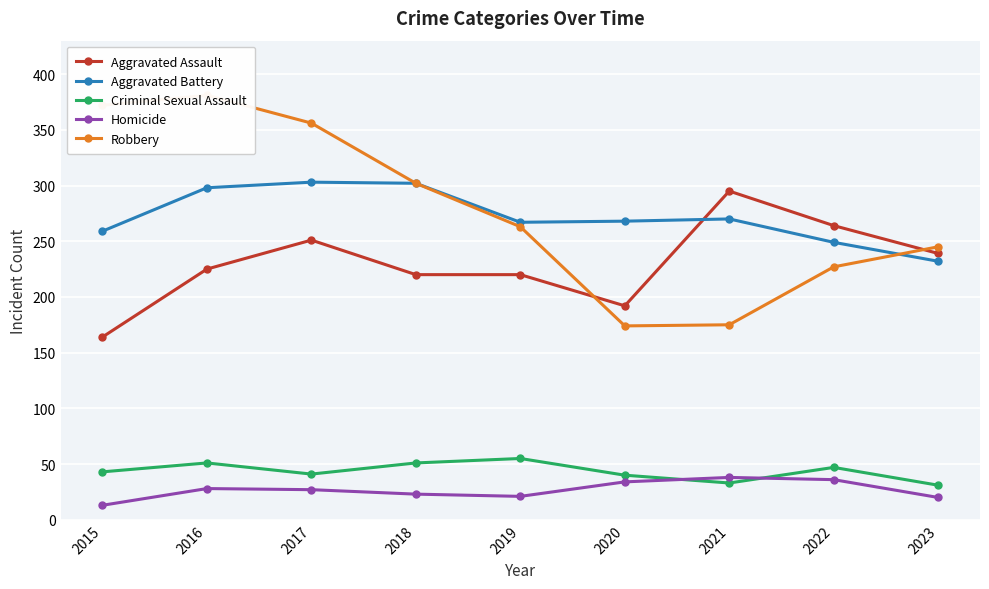

At which category does Aggravated Assault reach its first local peak?

2017